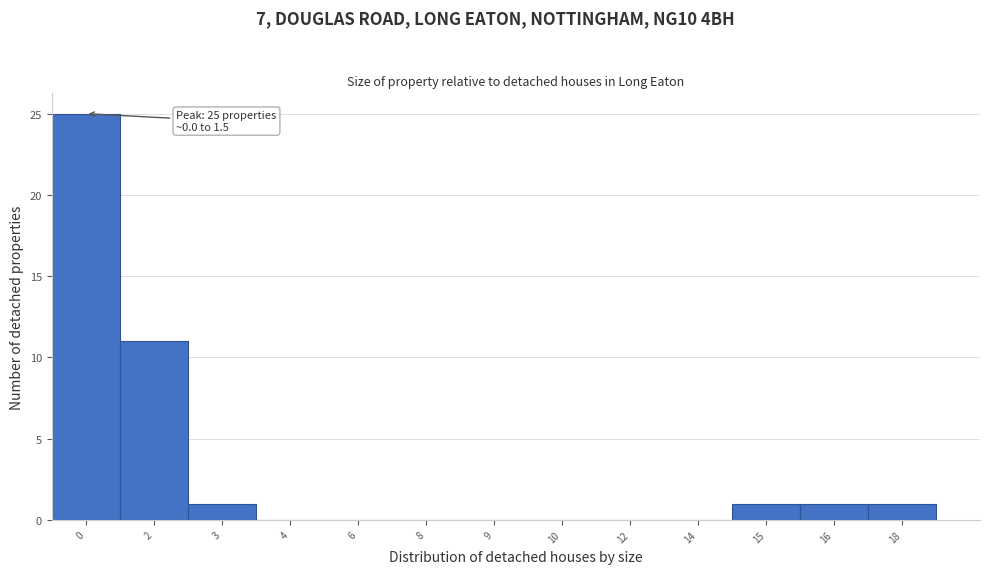

Reading right to left, extract all data points from this chart.

18=1	16=1	15=1	14=0	12=0	10=0	9=0	8=0	6=0	4=0	3=1	2=11	0=25